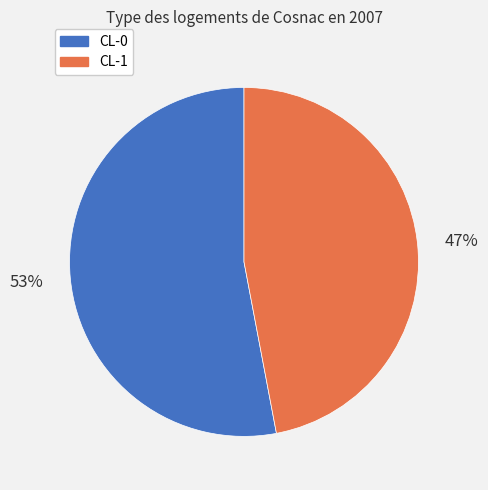

Count the number of slices in the pie.

2